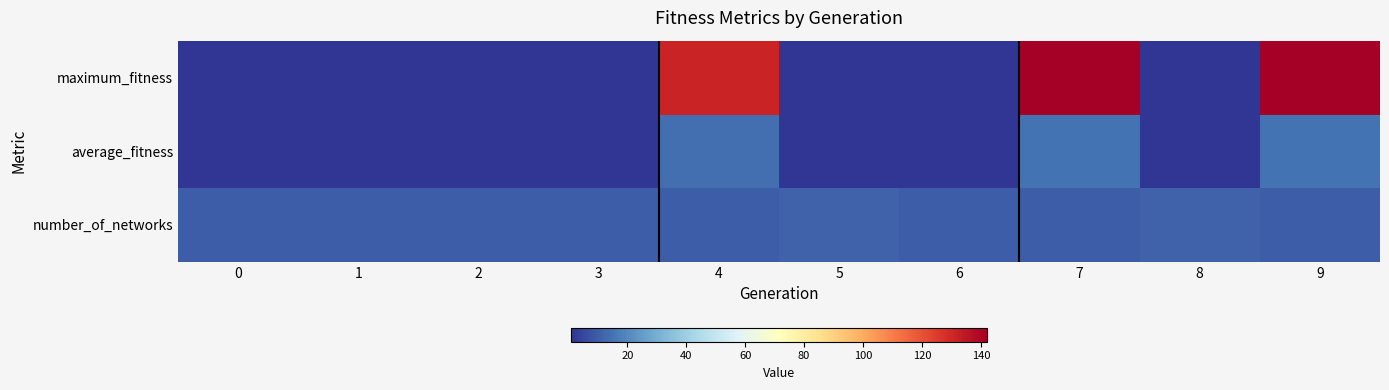

At how many categories does at least one series exceed 141?

2